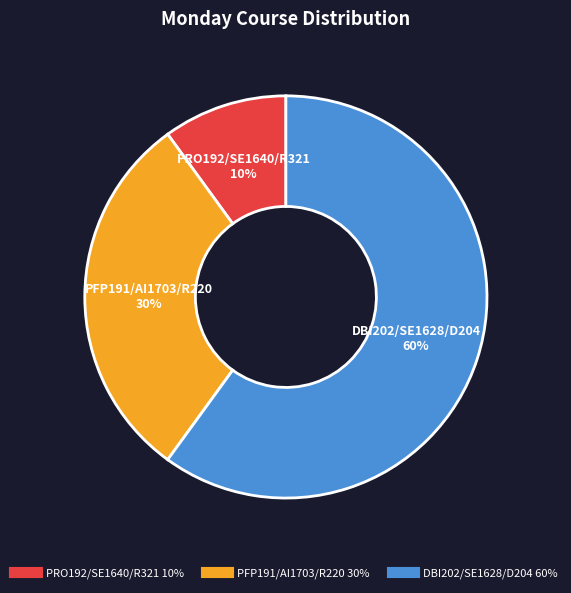

To the nearest percent, what is the average slice percentage?

33%